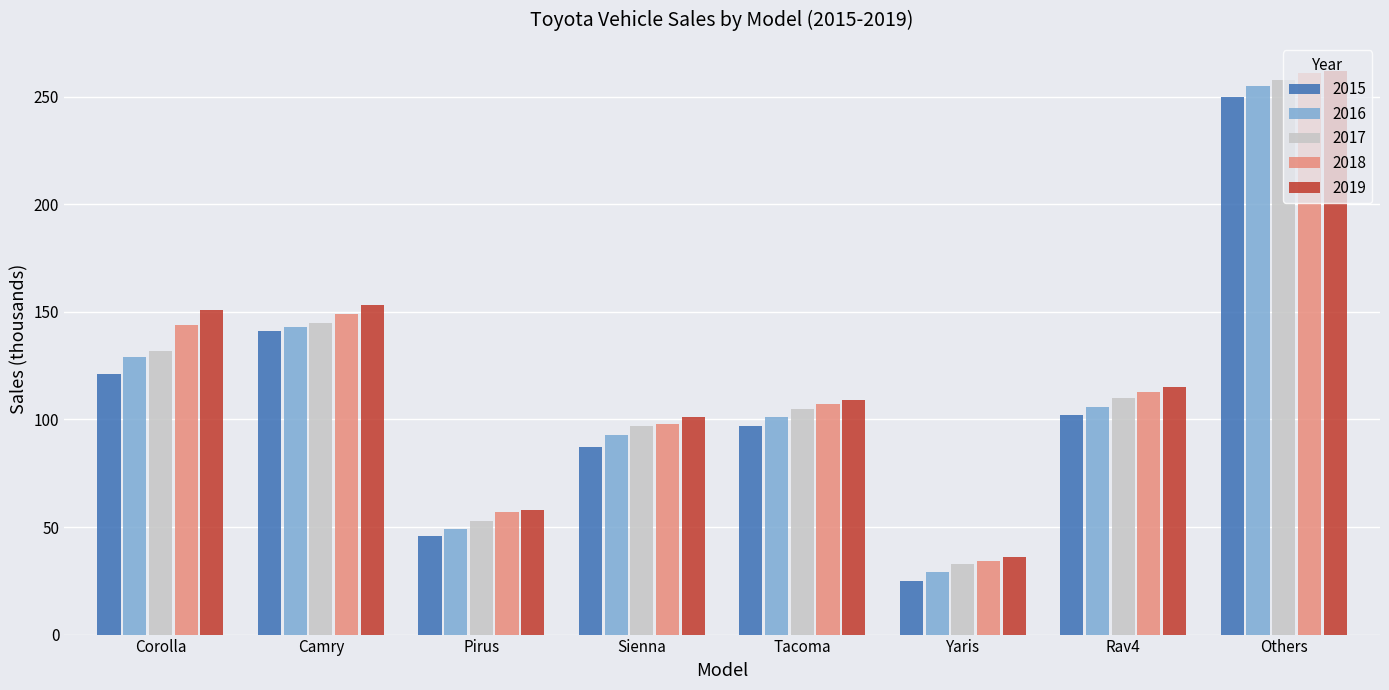

At which label is 2016 closest to 142?

Camry